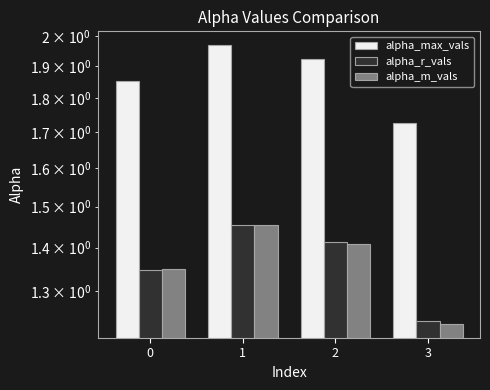

What is the minimum value shown in the chart?

1.2